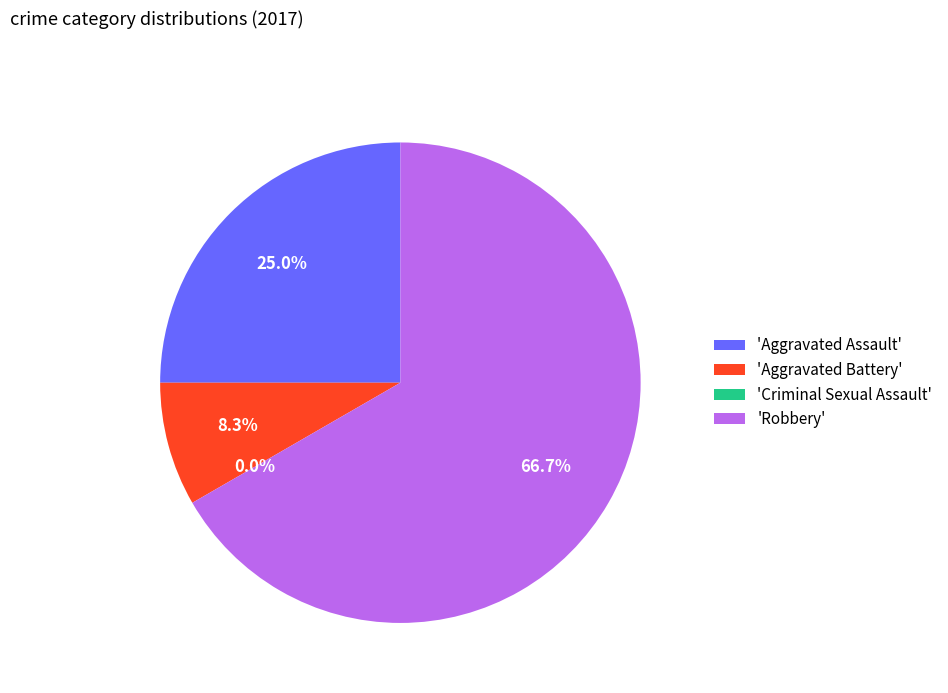

Is there a majority slice in this chart?

Yes